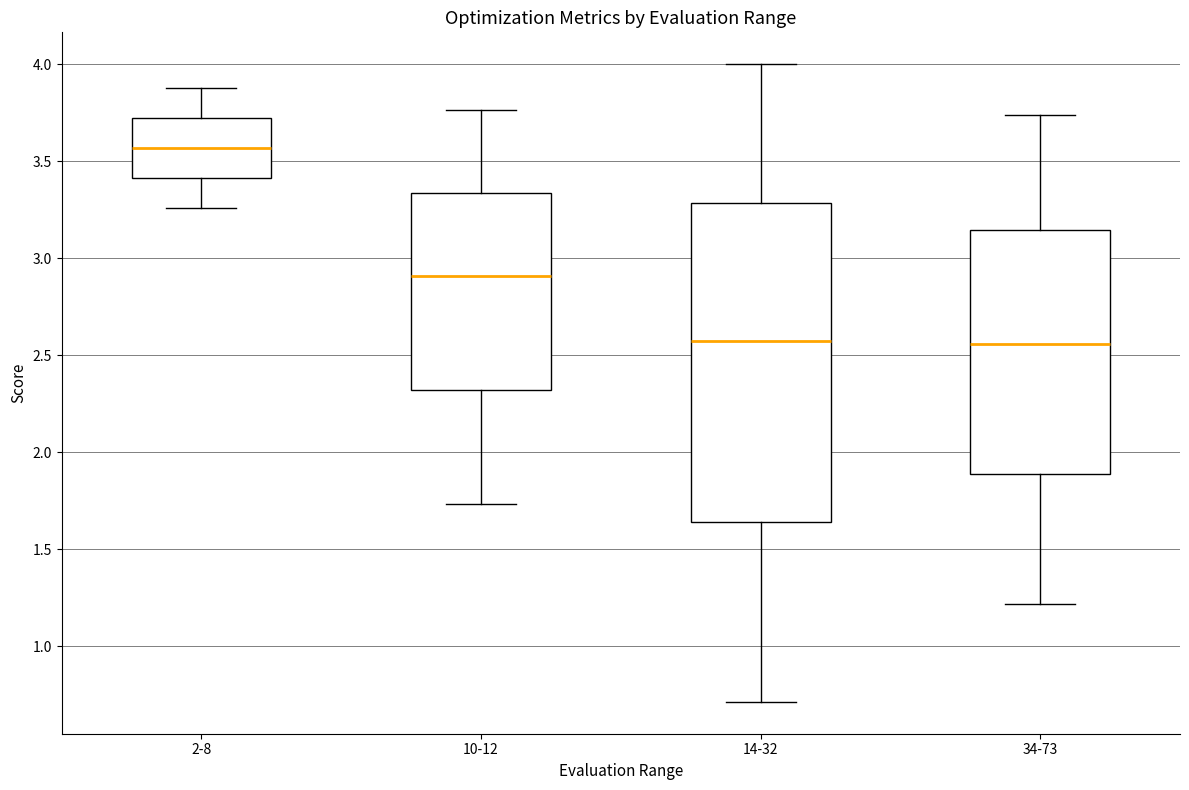

Comparing the boxes themselves (not the whiskers), which one is the tallest?

14-32